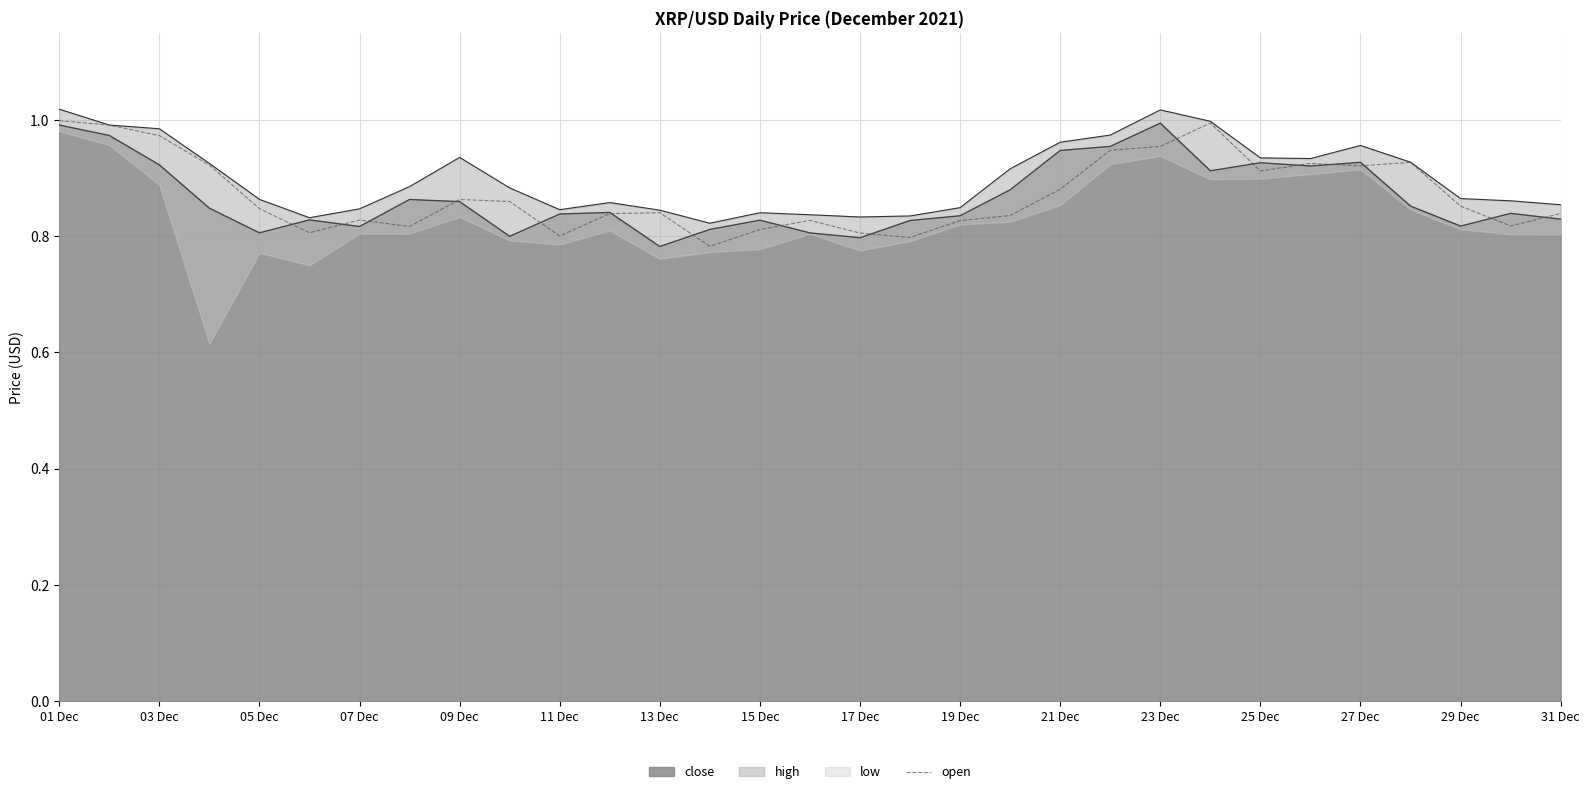

How many interior local peaks (higher than both neighbors) does the data have?

7